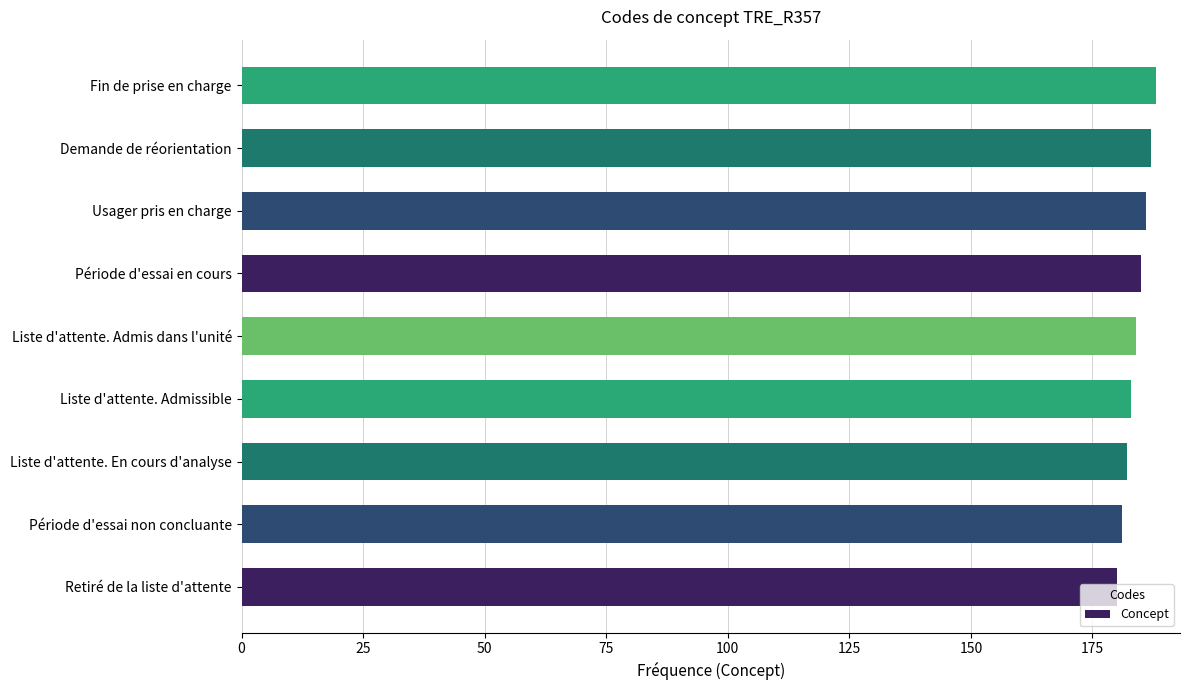

Which has a higher value, Retiré de la liste d'attente or Période d'essai en cours?

Période d'essai en cours